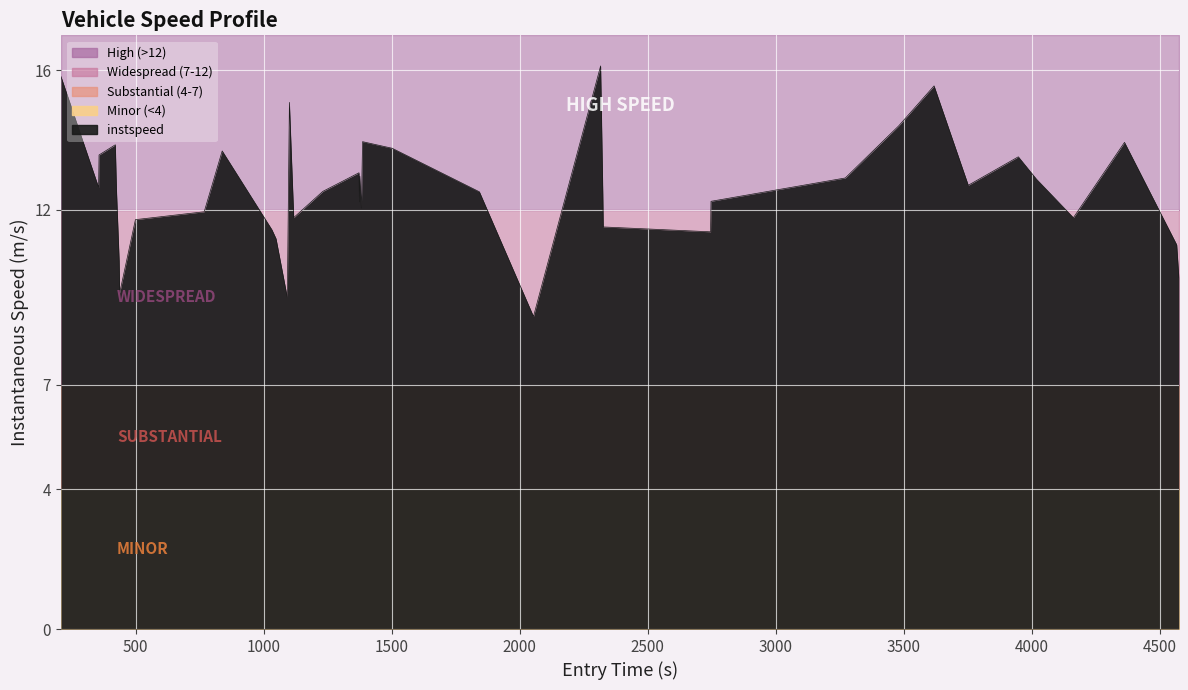

How many data points does each series have?

40